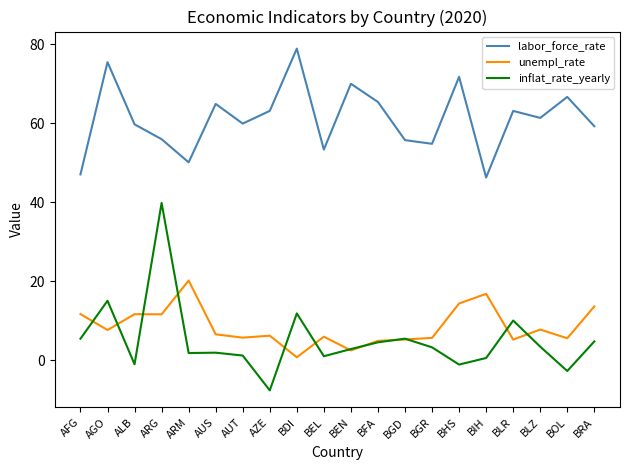

What position from the left is ARG?

4